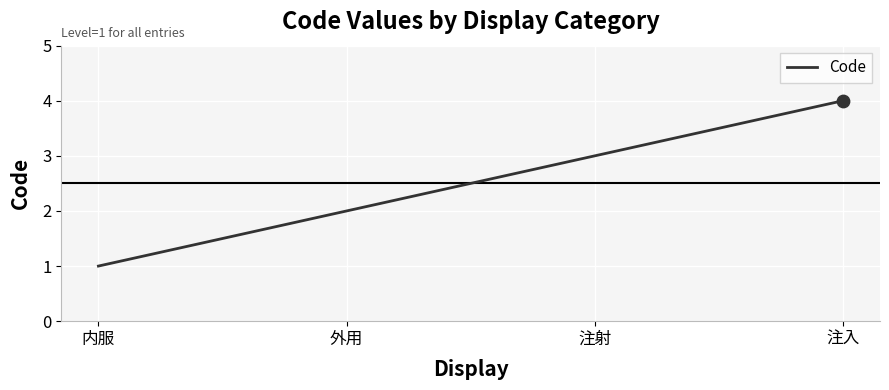

Which has a higher value, 内服 or 外用?

外用